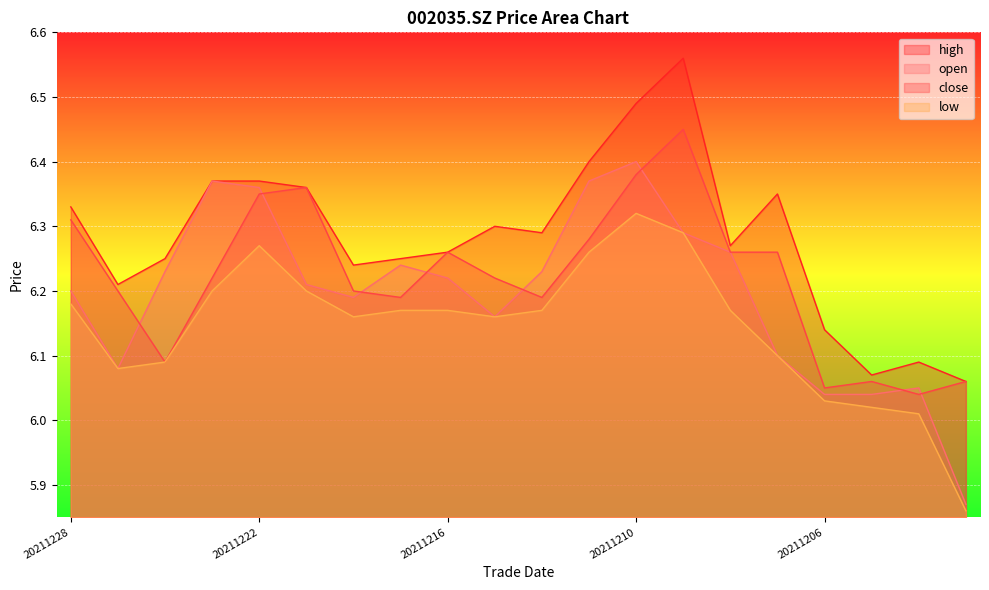

What is the sum of all high values?

125.7